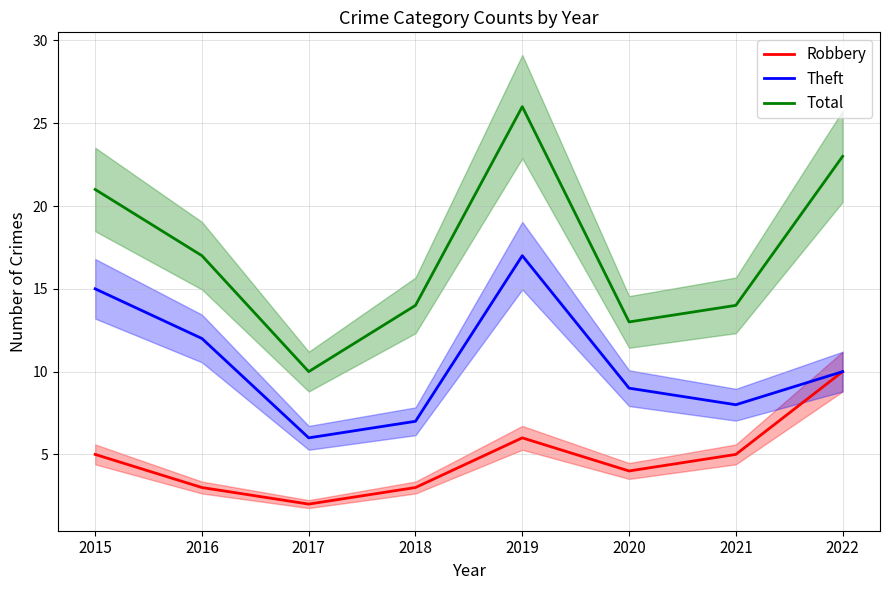

True or false: Robbery has a value of 3 at 2018.

True